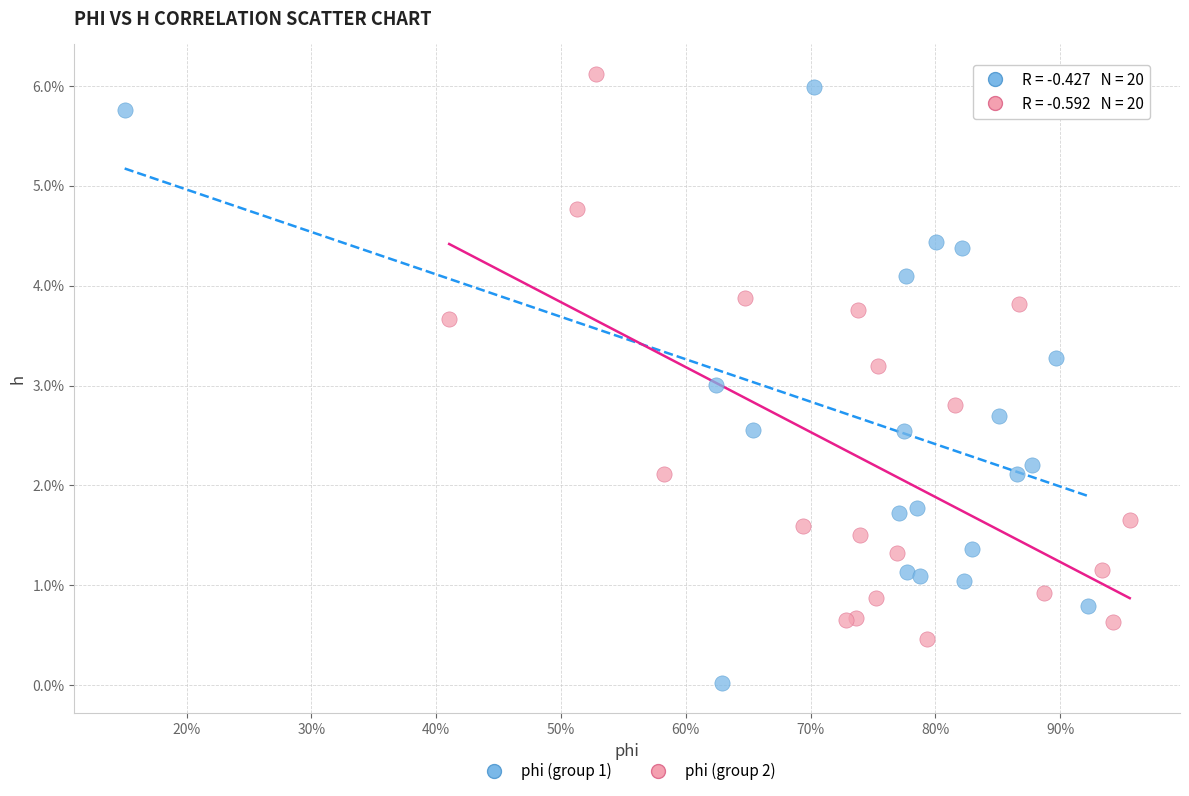

Which series has the largest Y range (max minus min)?

phi (group 1)